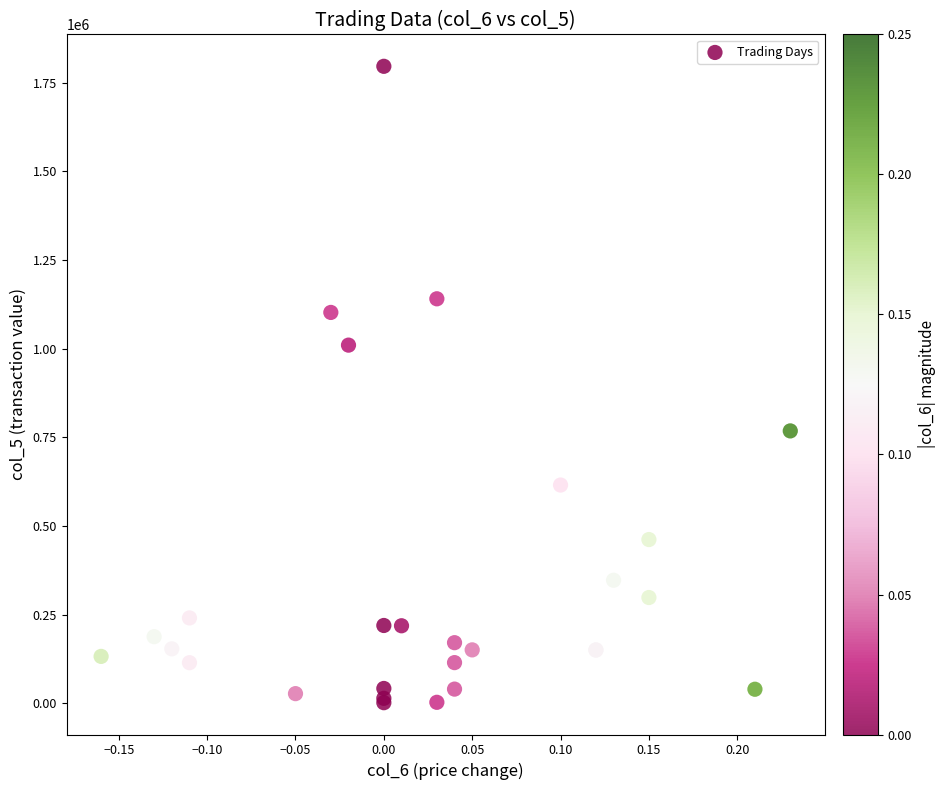

What Y value in the scatter plot is closest to 899110?

1010070